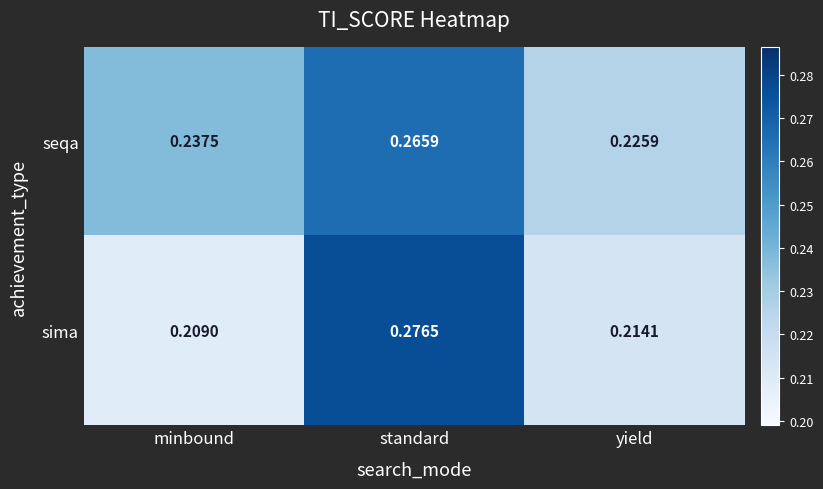

Which series has the largest range (max minus min)?

sima